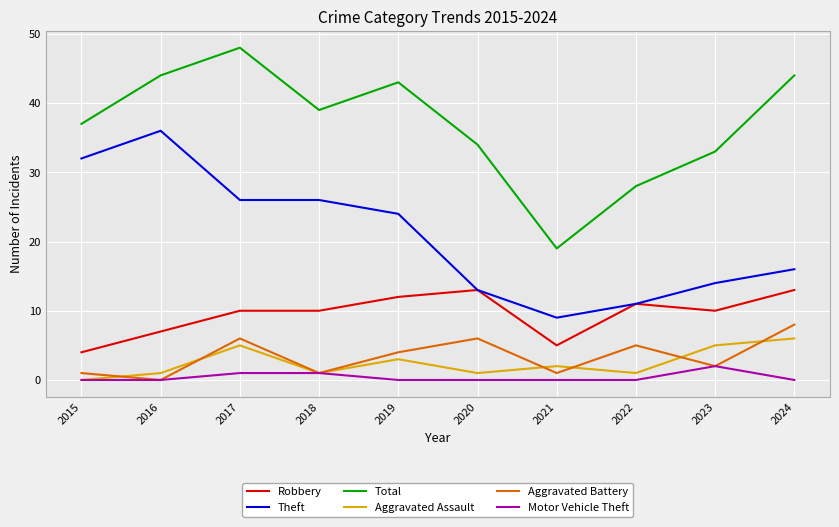

Is it true that Total equals 25 at 2017?

False